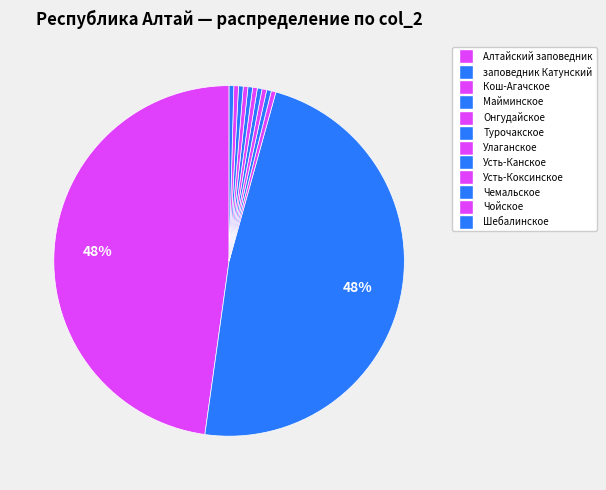

To the nearest percent, what is the difference between the largest and smallest slice percentages?

47%